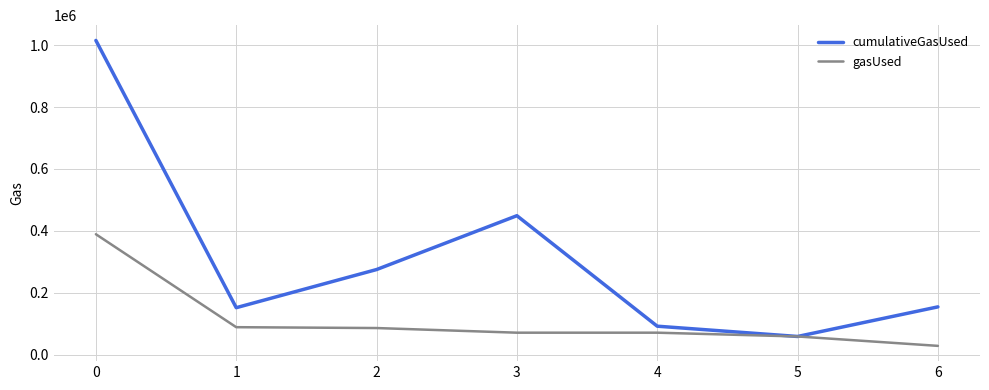

What is the maximum value for gasUsed?

389113